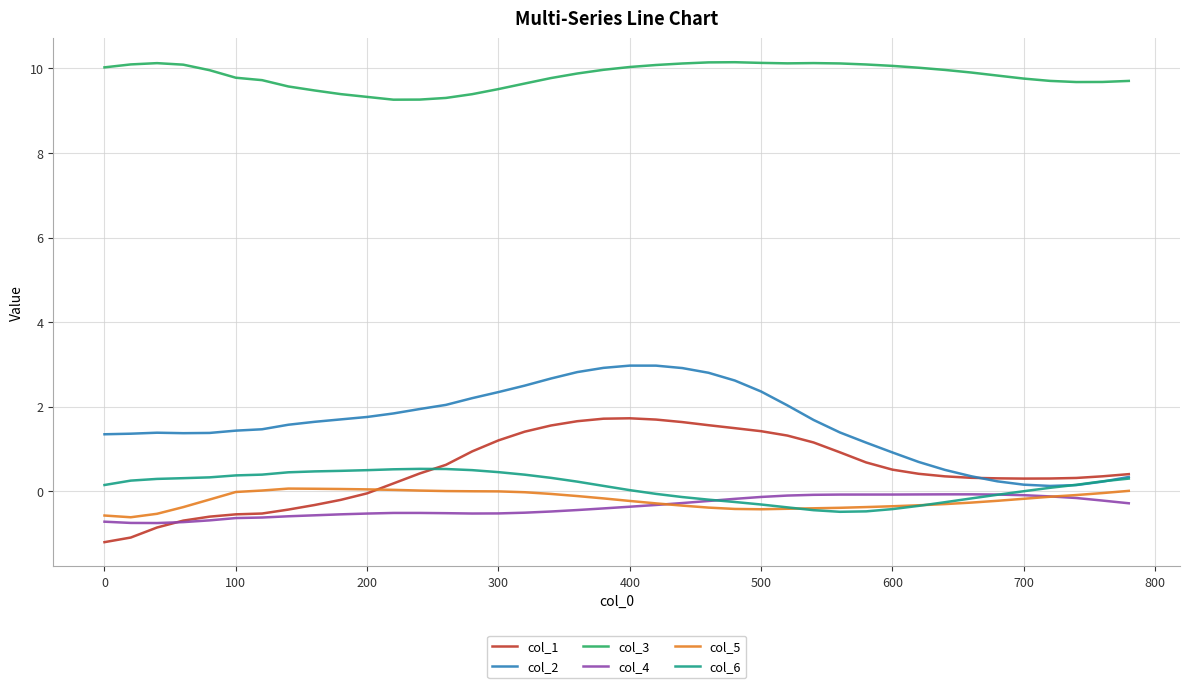

Which series has the largest total across all categories?

col_3